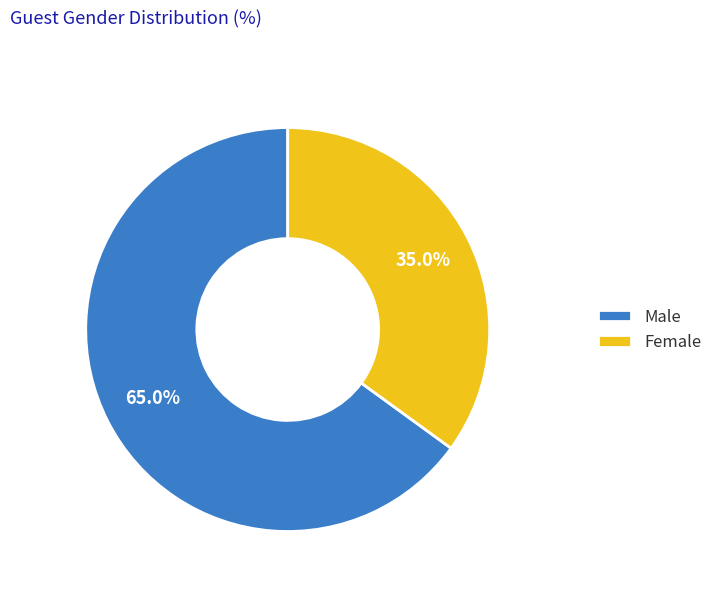

What is the total percentage of Male and Female?

100.0%